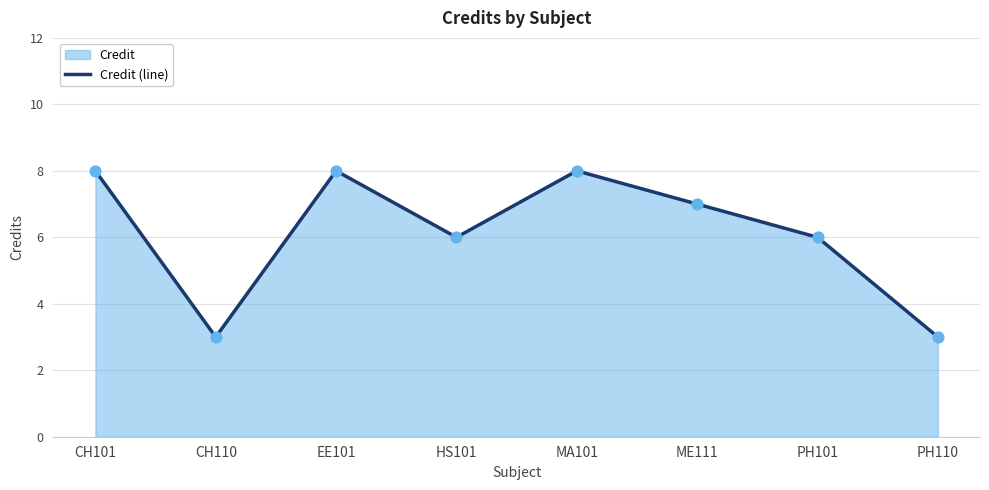

Between CH101 and ME111, which is larger?

CH101